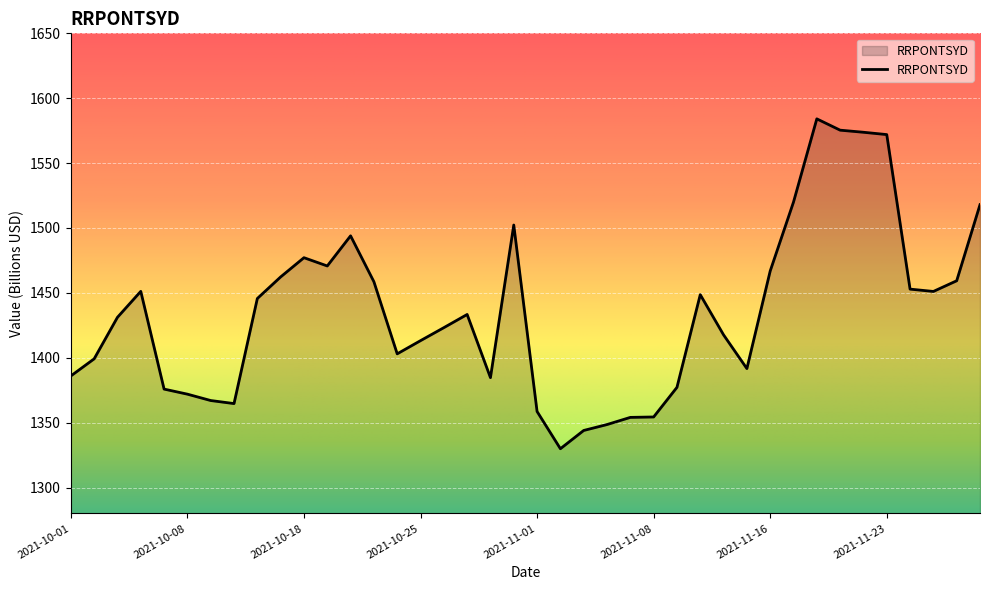

What is the difference between the maximum and minimum values?

254.2